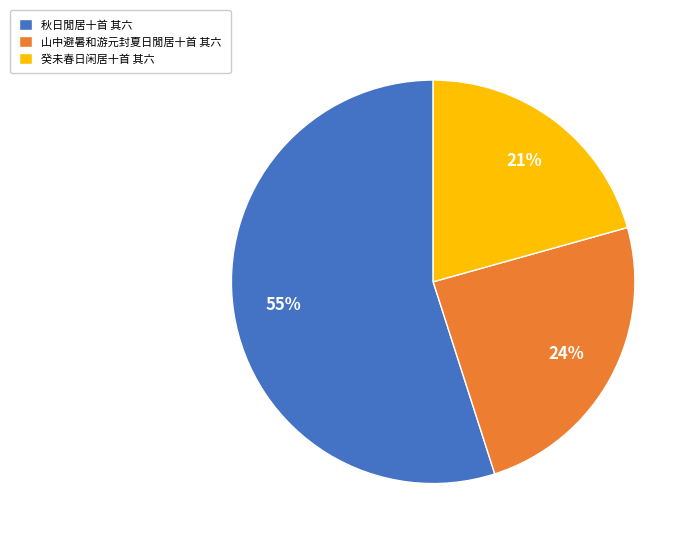

How many slices are in this pie chart?

3